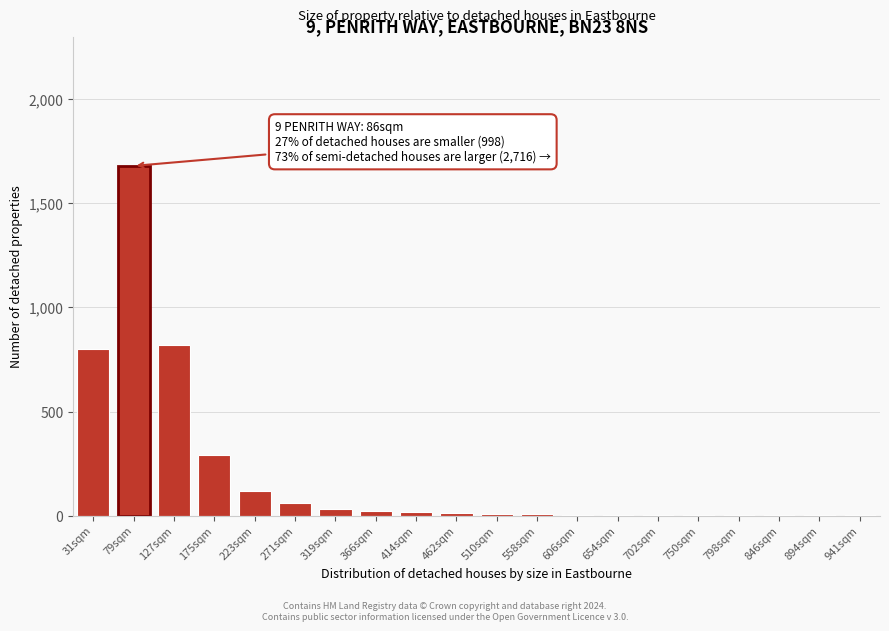

True or false: the data shows 1 at 941sqm.

True